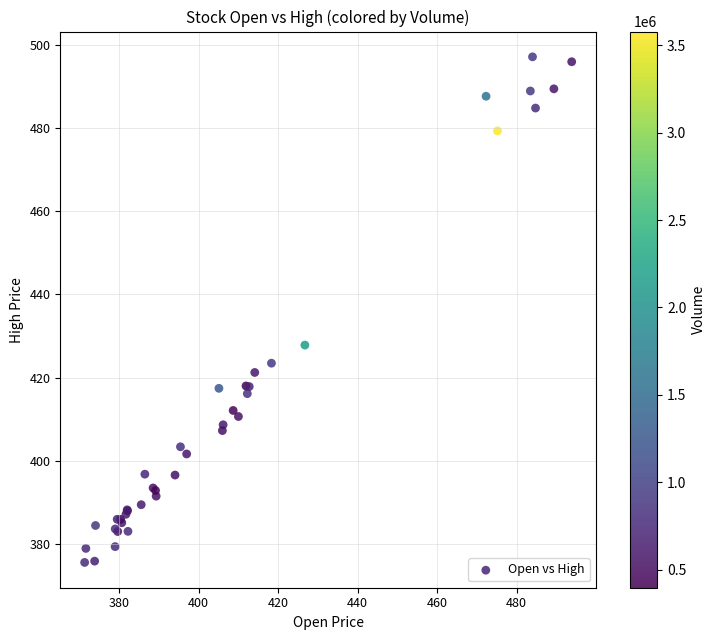

What Y value in the scatter plot is closest to 436?

427.8